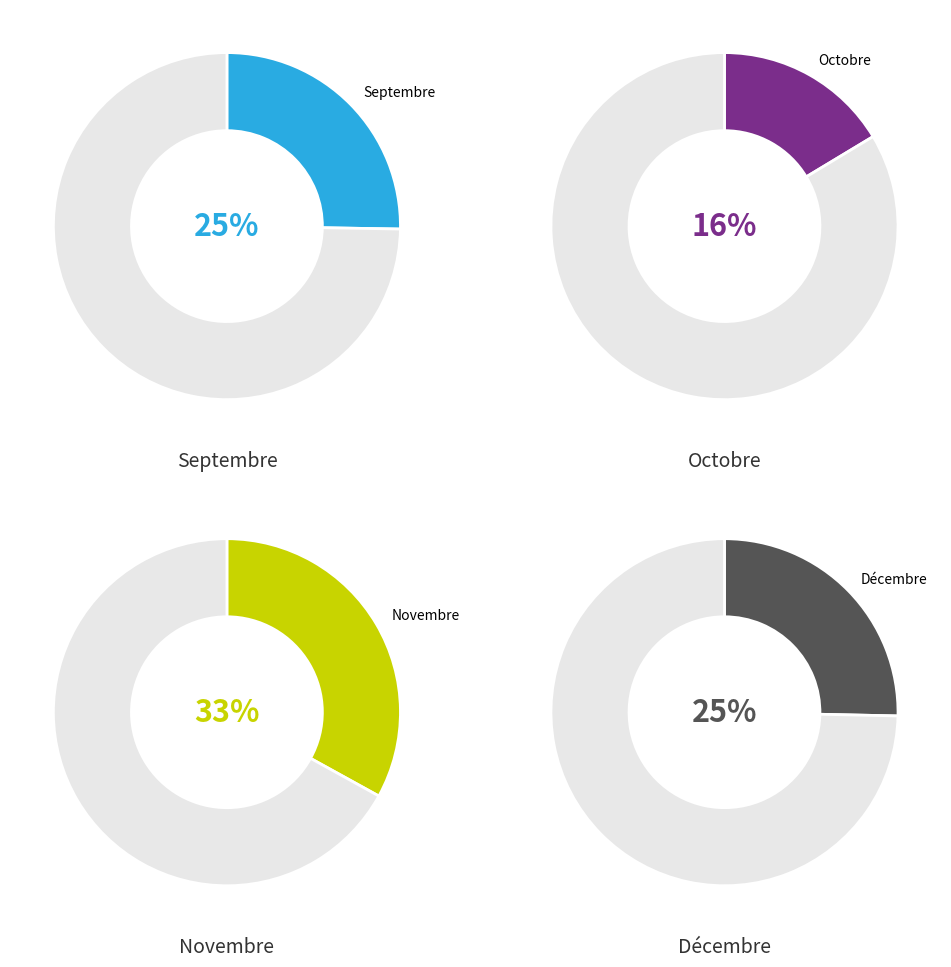

Combined, do Novembre and Octobre account for over 50%?

No